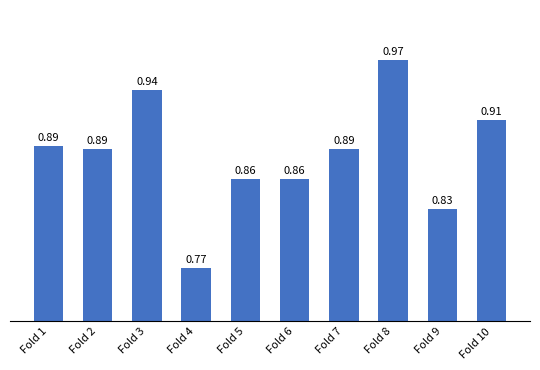

What is the sum of the values at Fold 7 and Fold 1?

1.8